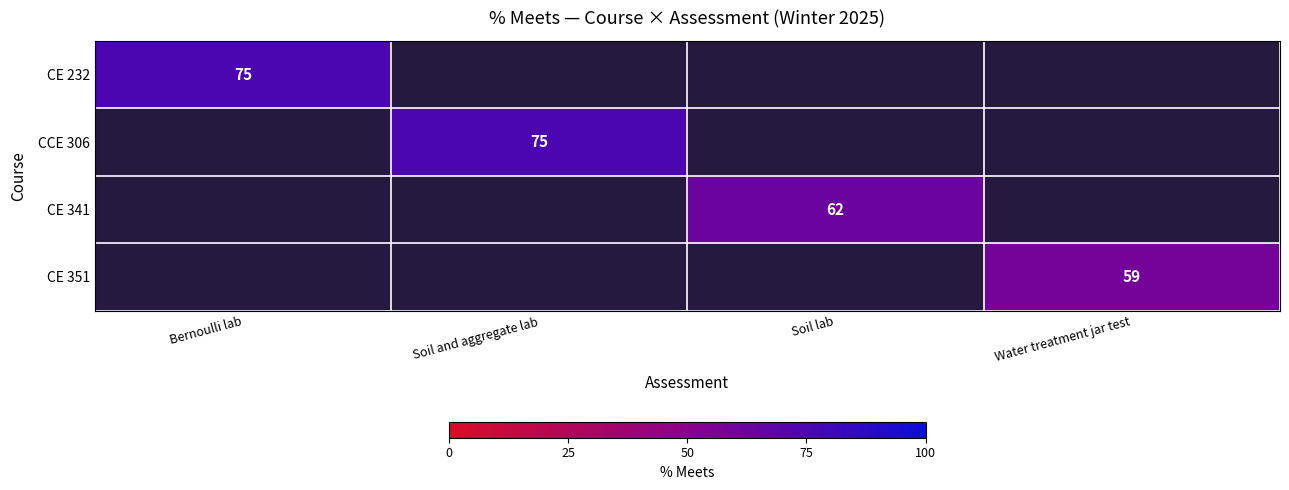

The CE 341 series shows 87 at Soil lab. True or false?

False